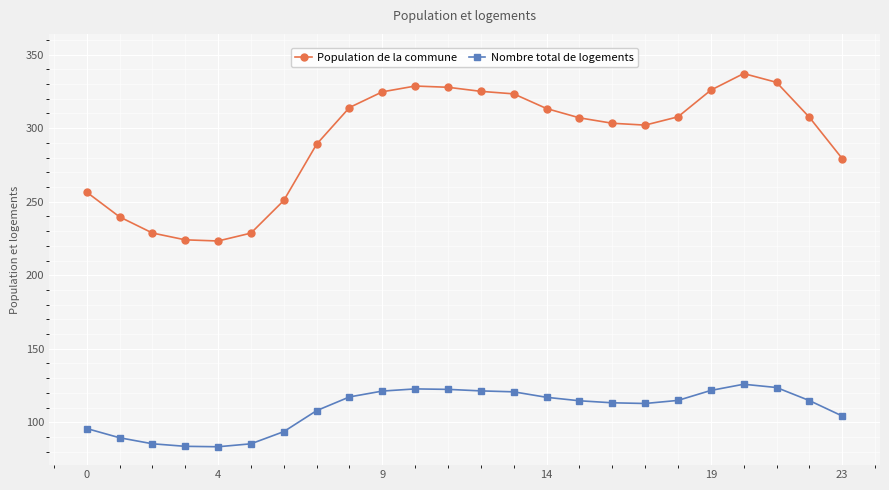

What is the smallest value displayed?

83.4